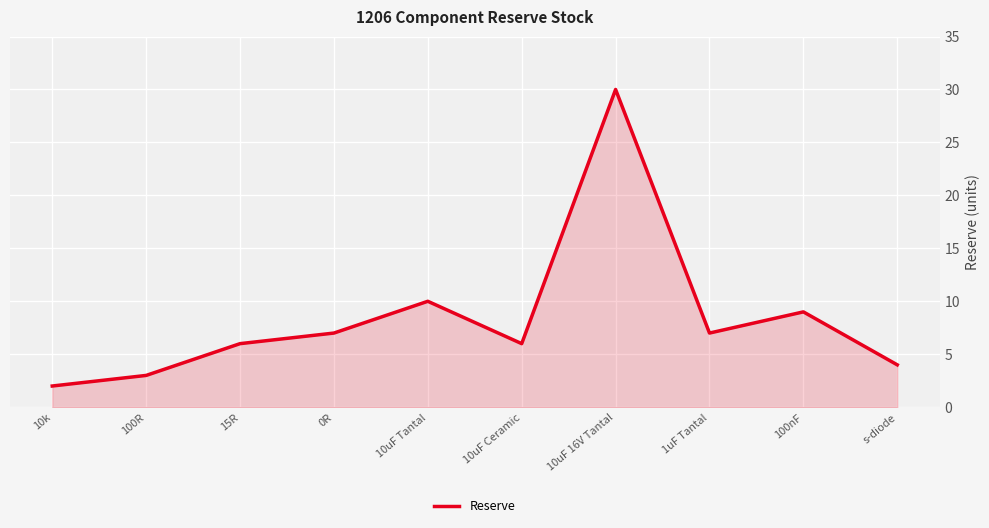

True or false: the data has more than 2 interior local peaks.

True